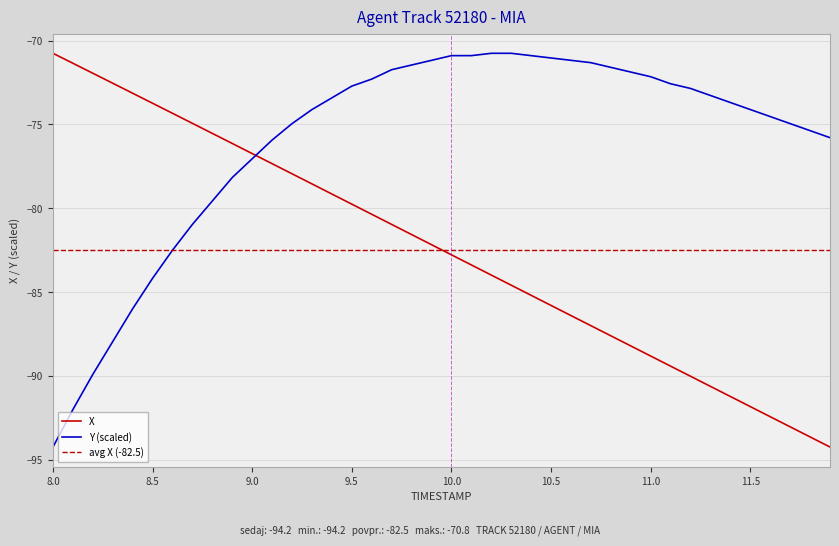

What is the maximum value for X?

-70.8